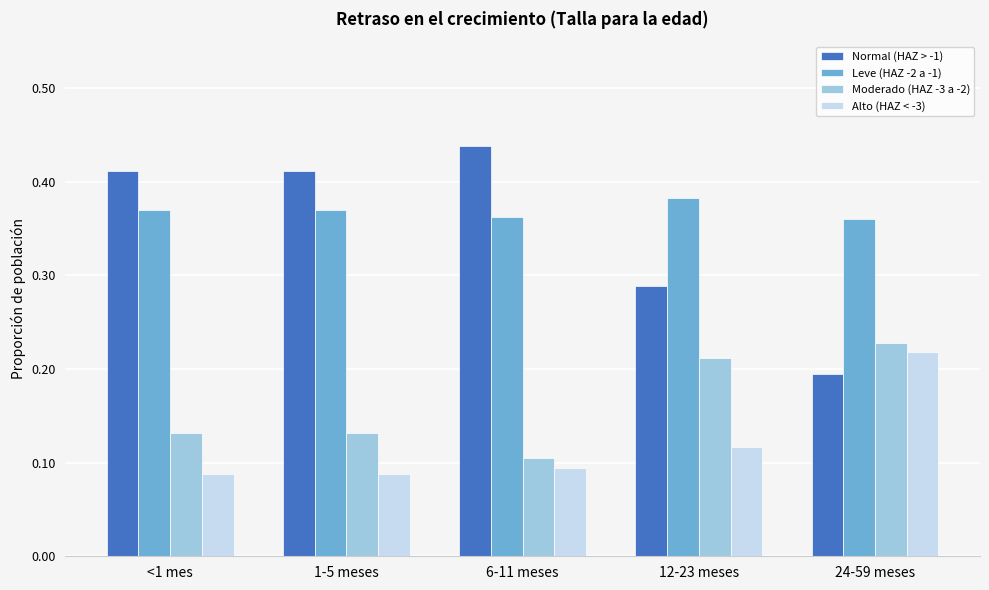

Which series has the largest total across all categories?

Leve (HAZ -2 a -1)